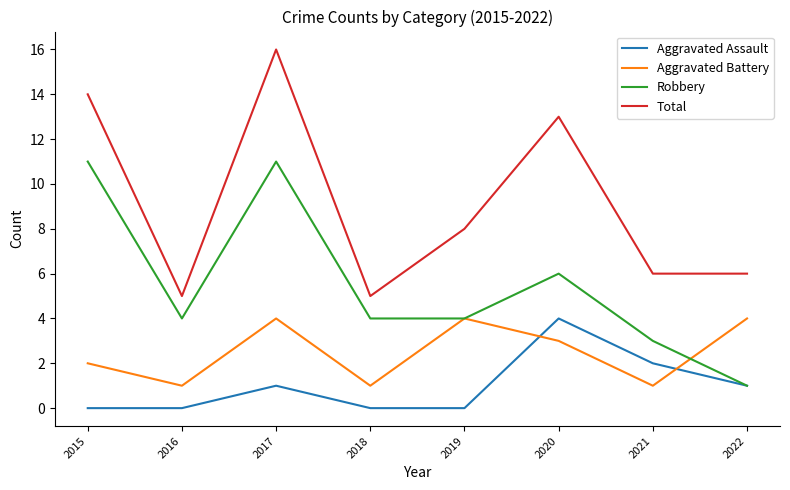

True or false: Aggravated Assault has a value of 3 at 2021.

False